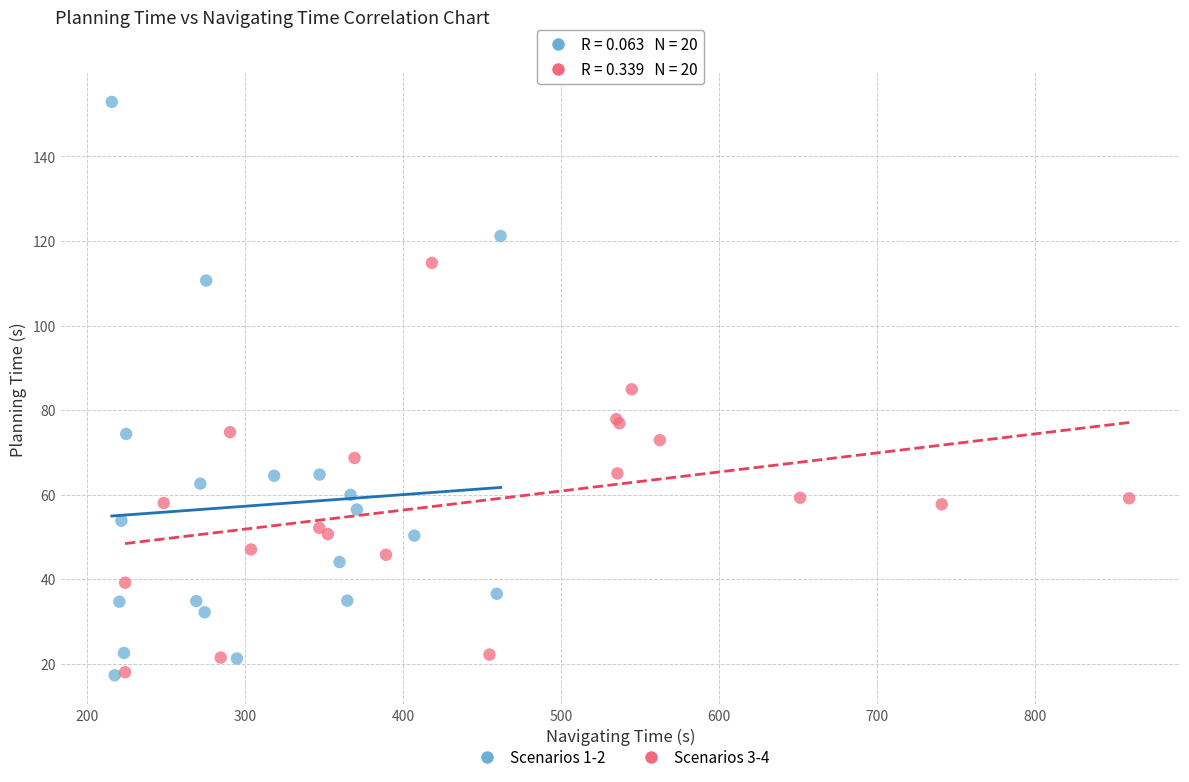

What are all the series names shown in the legend?

Scenarios 1-2, Scenarios 3-4